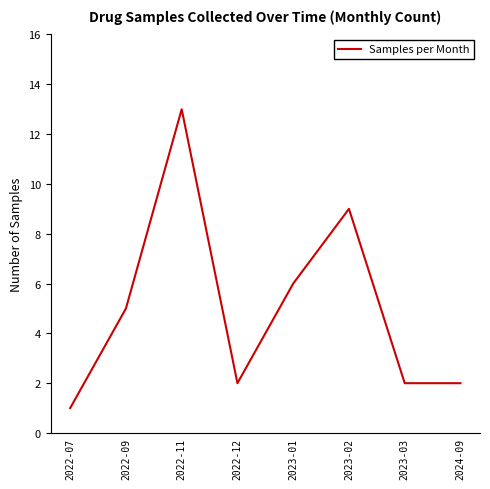

Count the number of categories in the chart.

8